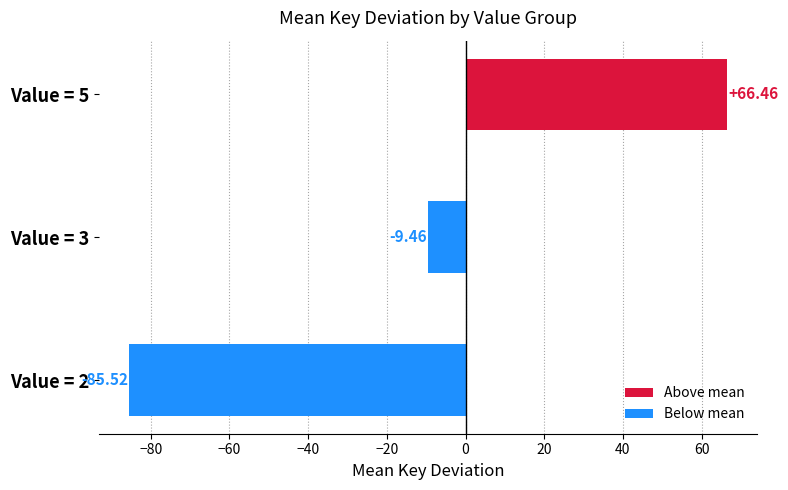

Rank the categories by value from lowest to highest.

Value = 2, Value = 3, Value = 5